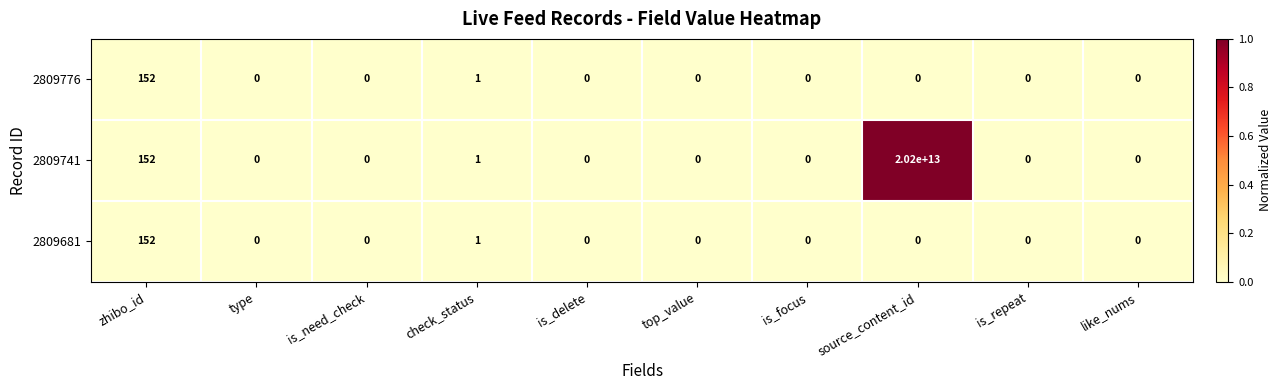

The 2809681 series shows 34 at zhibo_id. True or false?

False